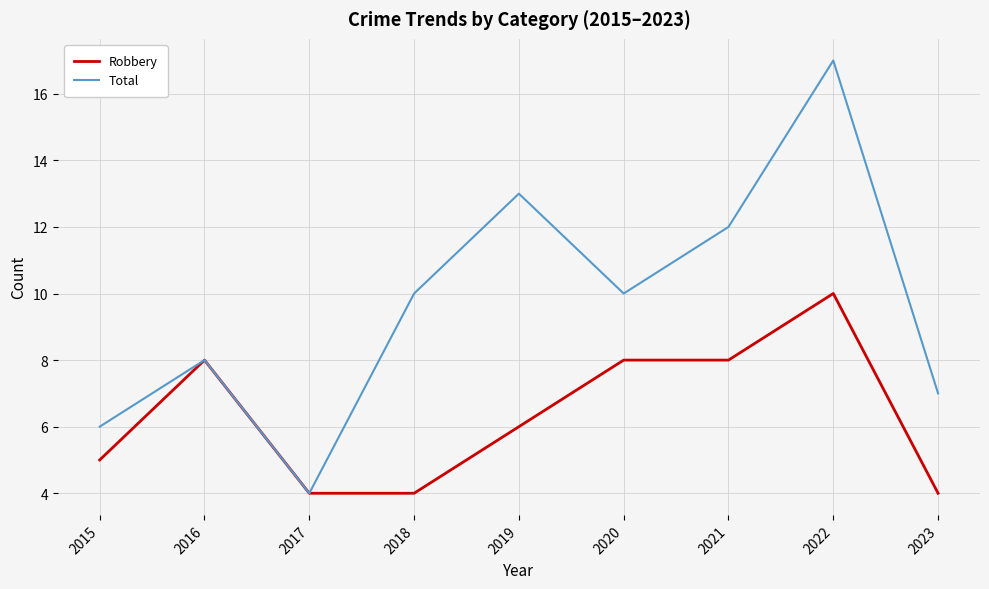

Rank the series by their average value, from highest to lowest.

Total, Robbery